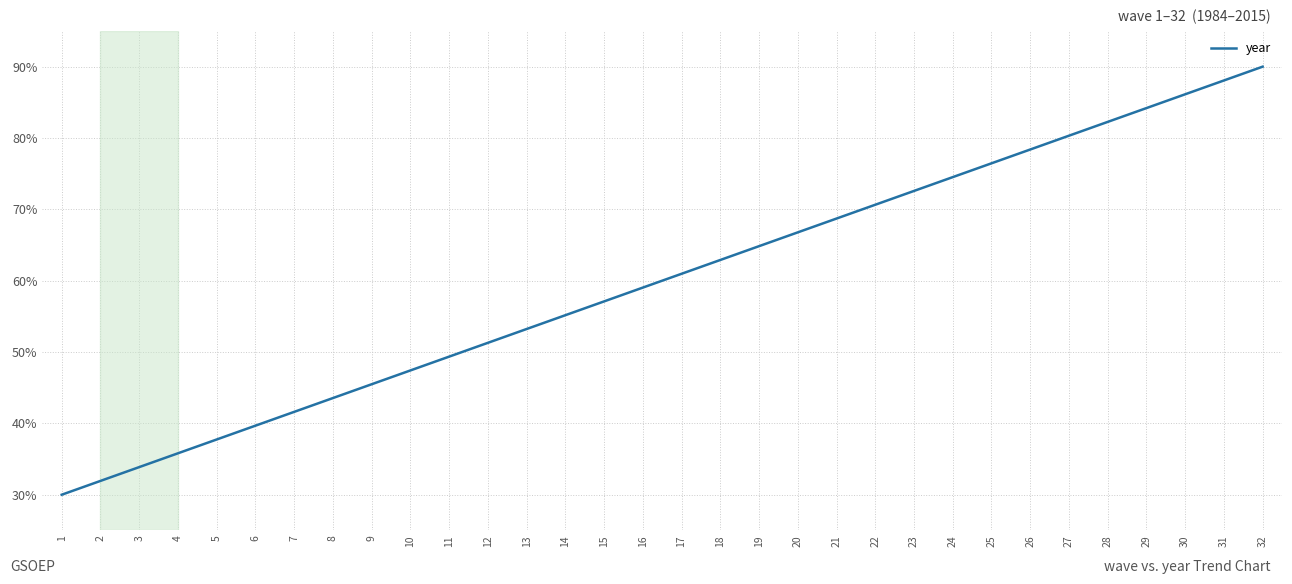

What is the change in value from 29 to 30?

+1.9